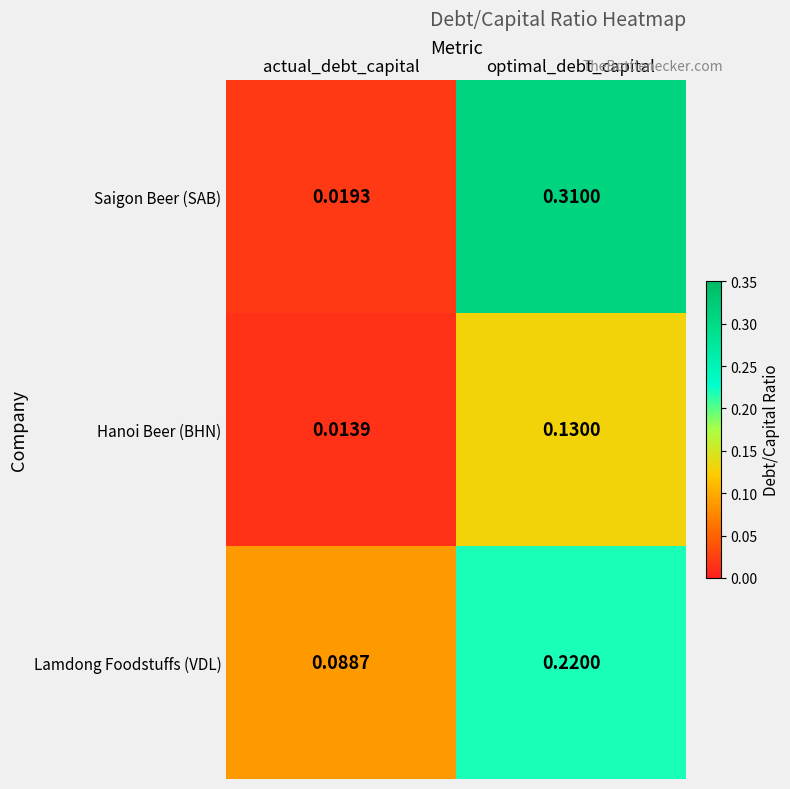

Which category has the highest value in the Hanoi Beer (BHN) series?

optimal_debt_capital